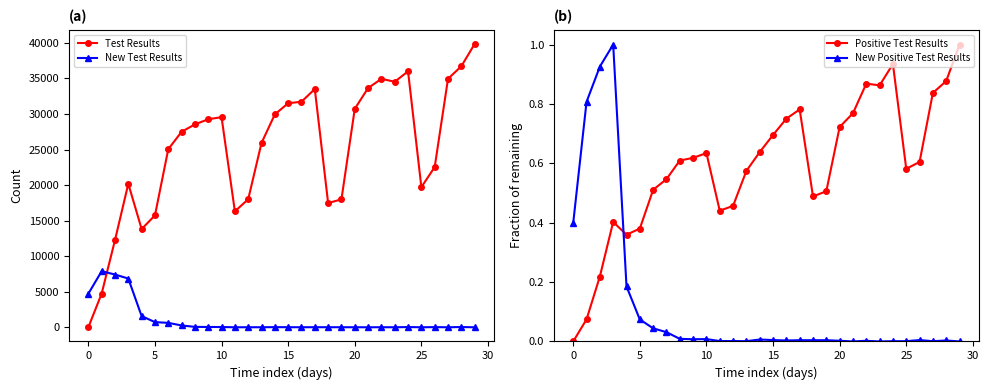

Reading left to right, extract all data points from this chart.

Test Results: 0.0	4744.0	12255.0	20181.0	13814.0	15733.0	25046.0	27493.0	28534.0	29254.0	29549.0	16303.0	18004.0	25922.0	29938.0	31510.0	31717.0	33506.0	17476.0	17988.0	30715.0	33642.0	34938.0	34530.0	35994.0	19708.0	22531.0	34945.0	36708.0	39848.0
New Test Results: 4718.0	7890.0	7417.0	6854.0	1574.0	727.0	621.0	258.0	57.0	44.0	37.0	3.0	6.0	7.0	21.0	10.0	7.0	11.0	9.0	9.0	5.0	2.0	9.0	3.0	32.0	2.0	24.0	2.0	37.0	1.0
Positive Test Results: 0.0	0.1	0.2	0.4	0.4	0.4	0.5	0.5	0.6	0.6	0.6	0.4	0.5	0.6	0.6	0.7	0.8	0.8	0.5	0.5	0.7	0.8	0.9	0.9	0.9	0.6	0.6	0.8	0.9	1.0
New Positive Test Results: 0.4	0.8	0.9	1.0	0.2	0.1	0.0	0.0	0.0	0.0	0.0	0.0	0.0	0.0	0.0	0.0	0.0	0.0	0.0	0.0	0.0	0.0	0.0	0.0	0.0	0.0	0.0	0.0	0.0	0.0